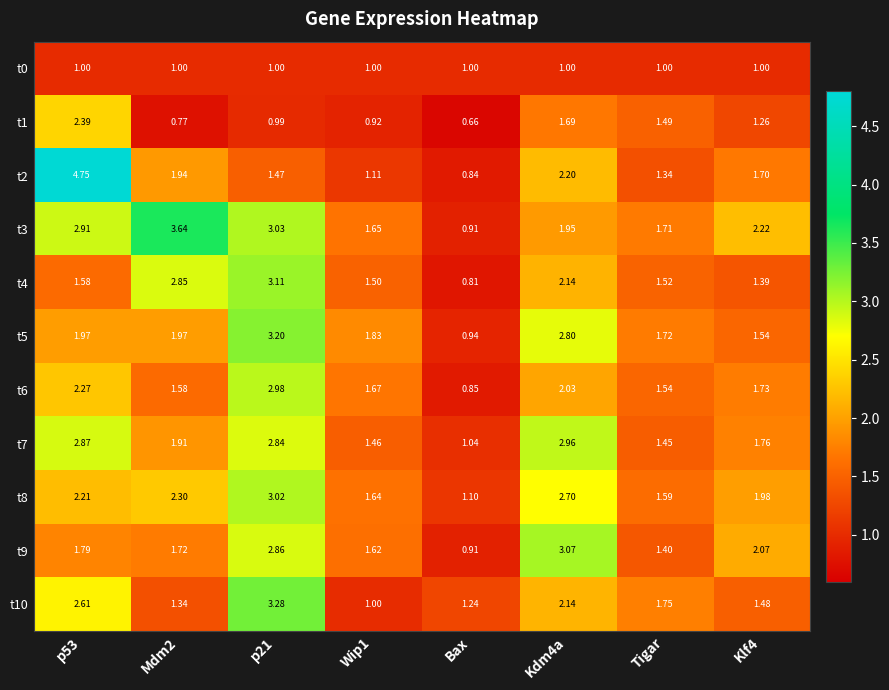

At which category does the chart reach its minimum across all series?

Bax